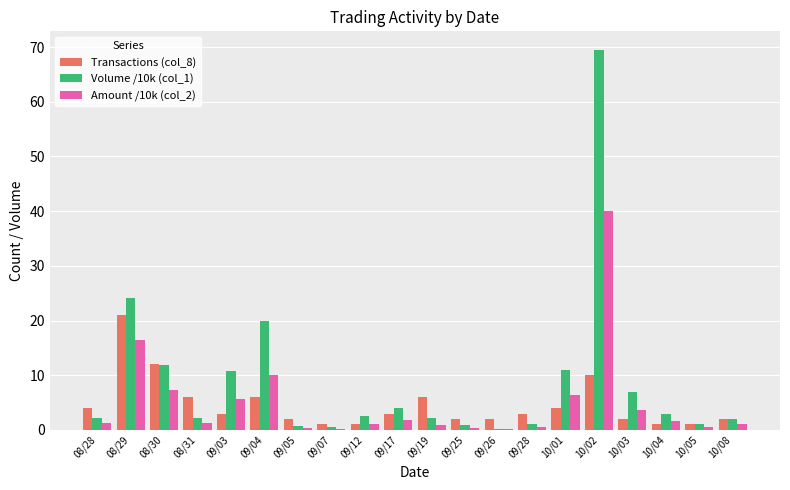

Is the value of Volume /10k (col_1) at 10/02 greater than the value of Amount /10k (col_2) at 09/03?

Yes